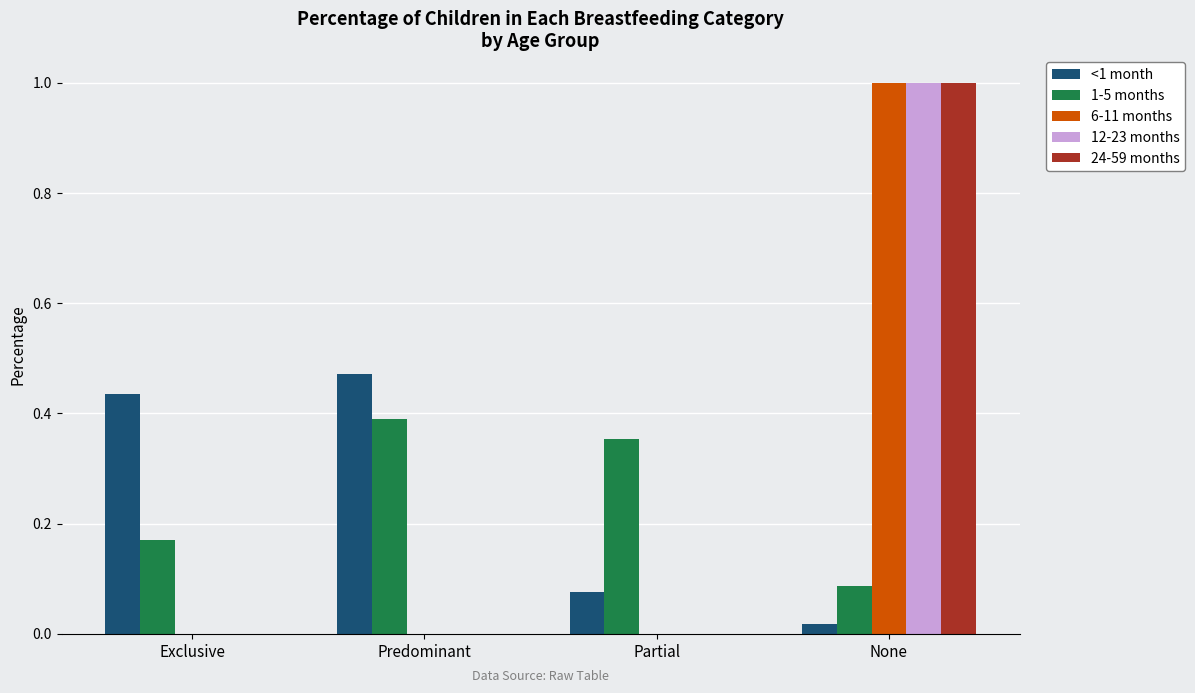

Which category has the highest value in the 1-5 months series?

Predominant